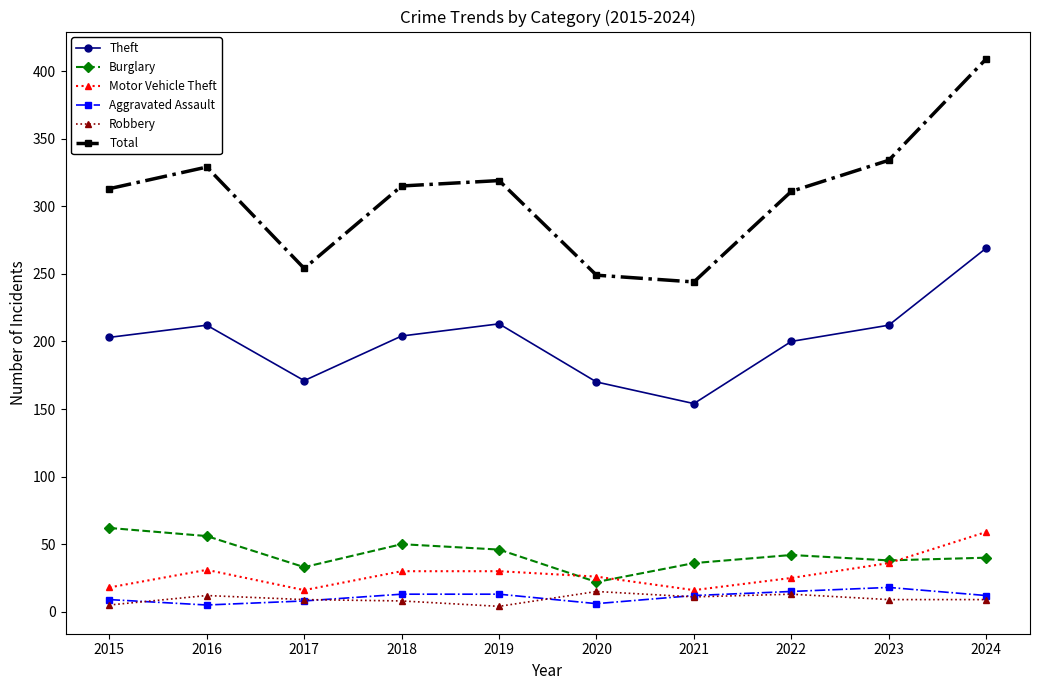

True or false: Total and Motor Vehicle Theft cross at least once.

False